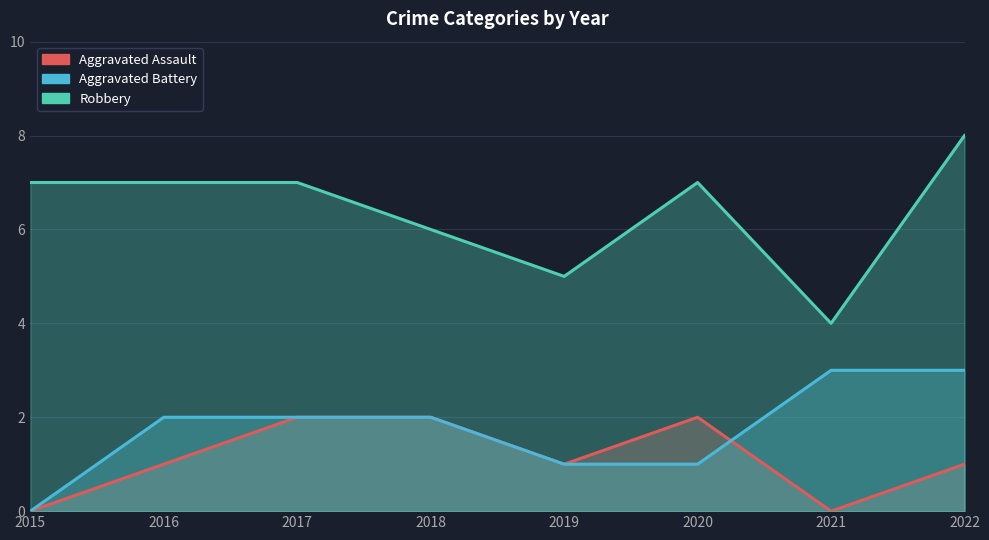

Which series changed the most between 2017 and 2021?

Robbery